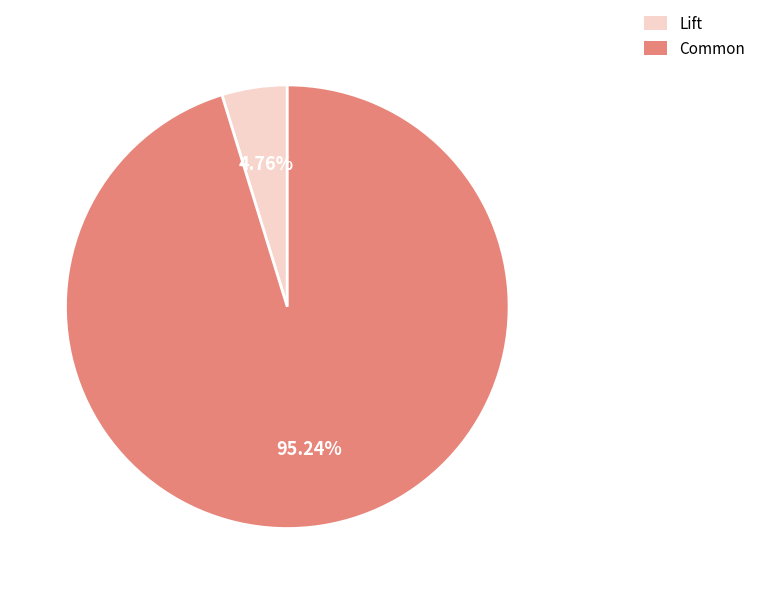

Combined, do Common and Lift account for over 50%?

Yes